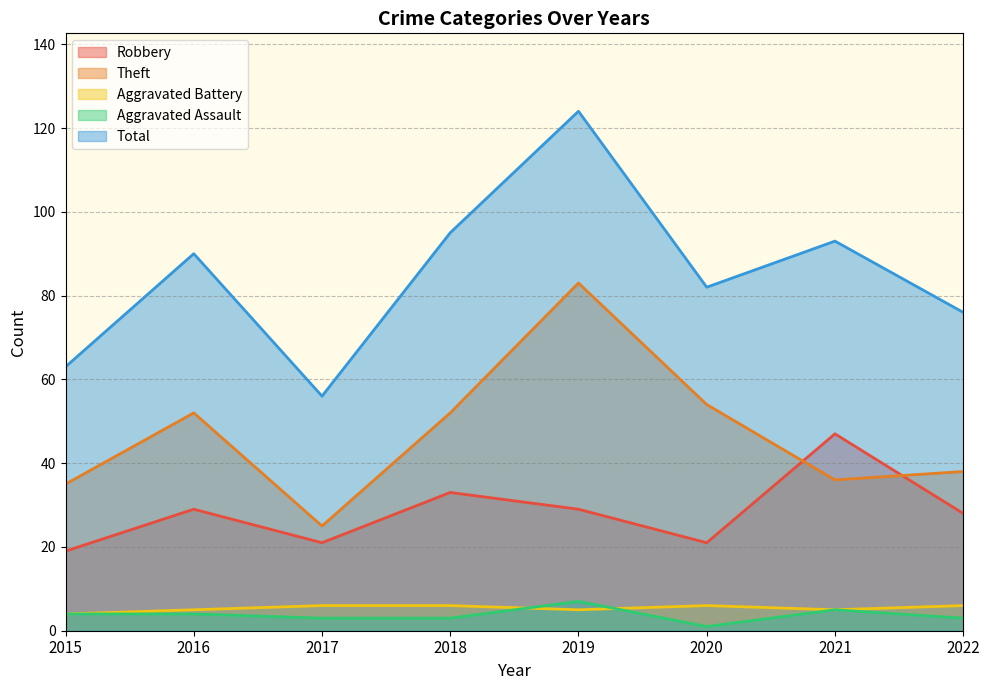

What is the value of the Aggravated Assault point at the 3rd from the left?

3